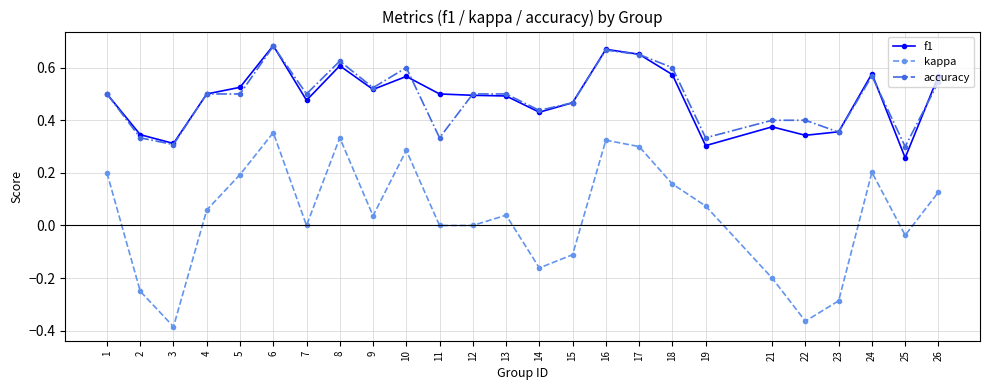

What is the sum of all kappa values?

0.9